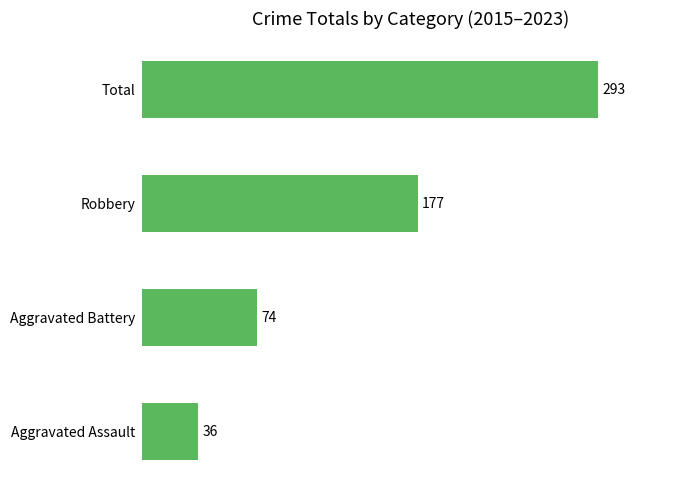

Count the values in the range 74 to 293.

3